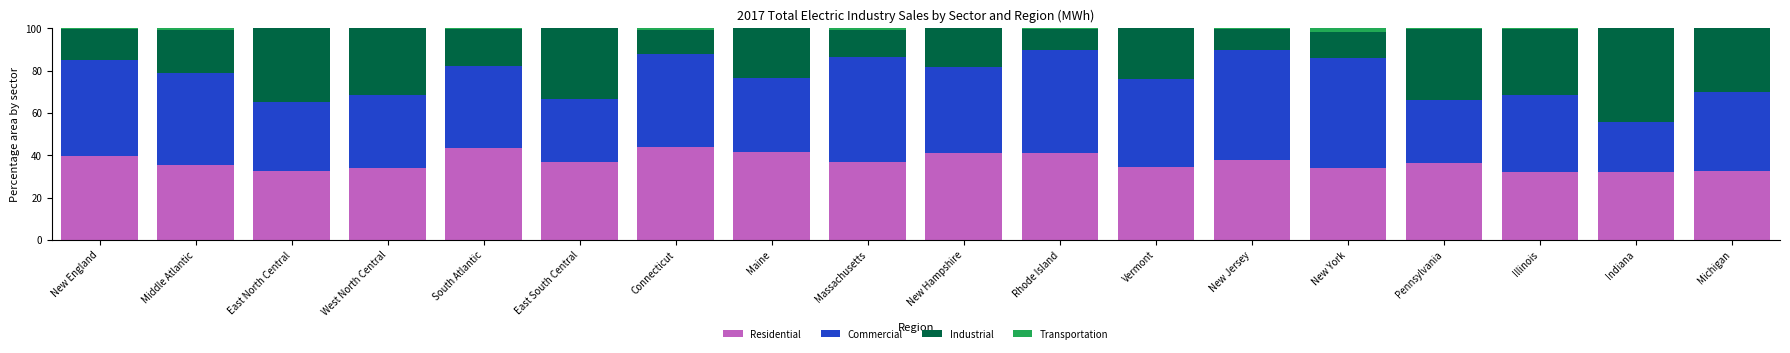

Are the bars horizontal?

No